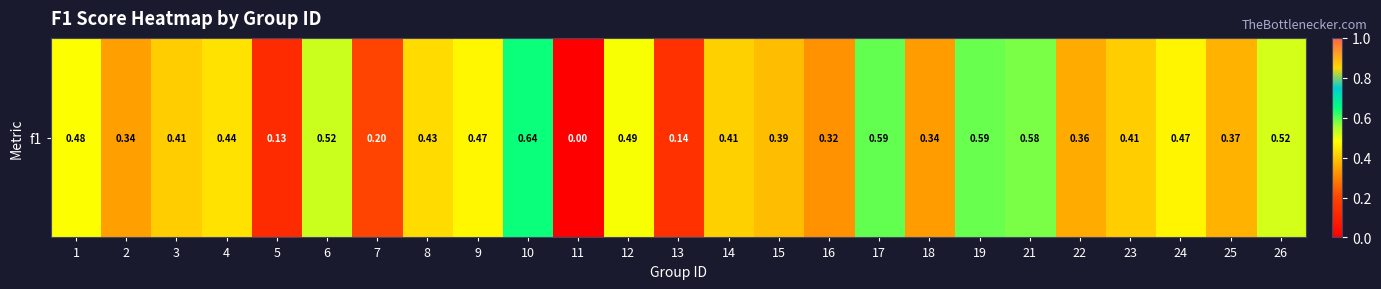

What is the average value?

0.4